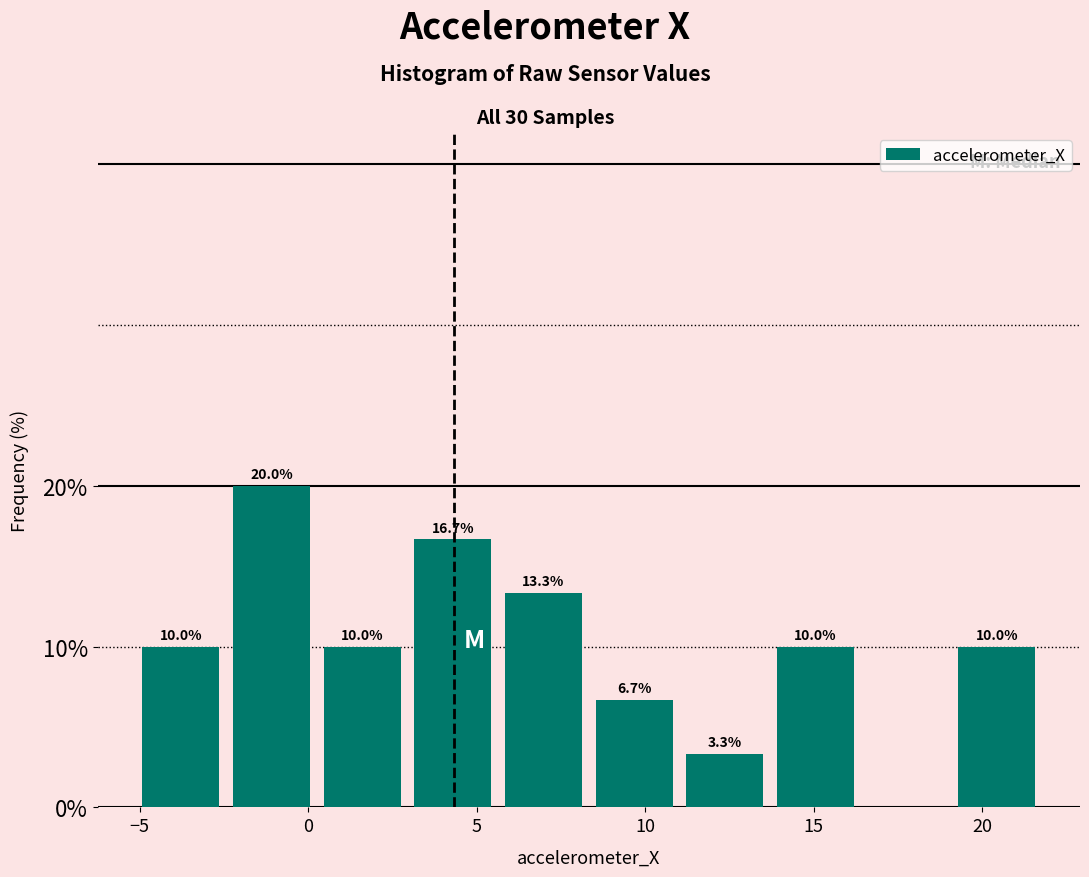

Over which range of the x-axis is the bar tallest?

-2.5 to 0.5